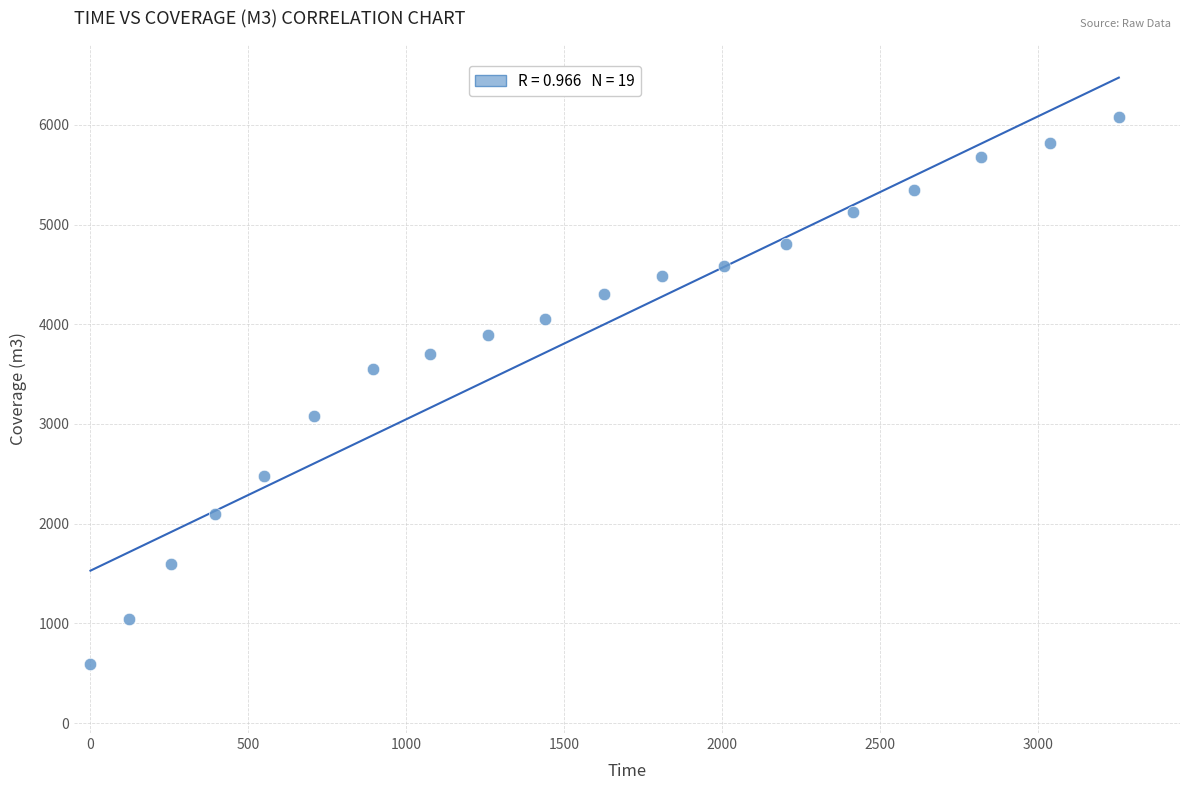

What is the range of X values (max minus min)?

3254.8